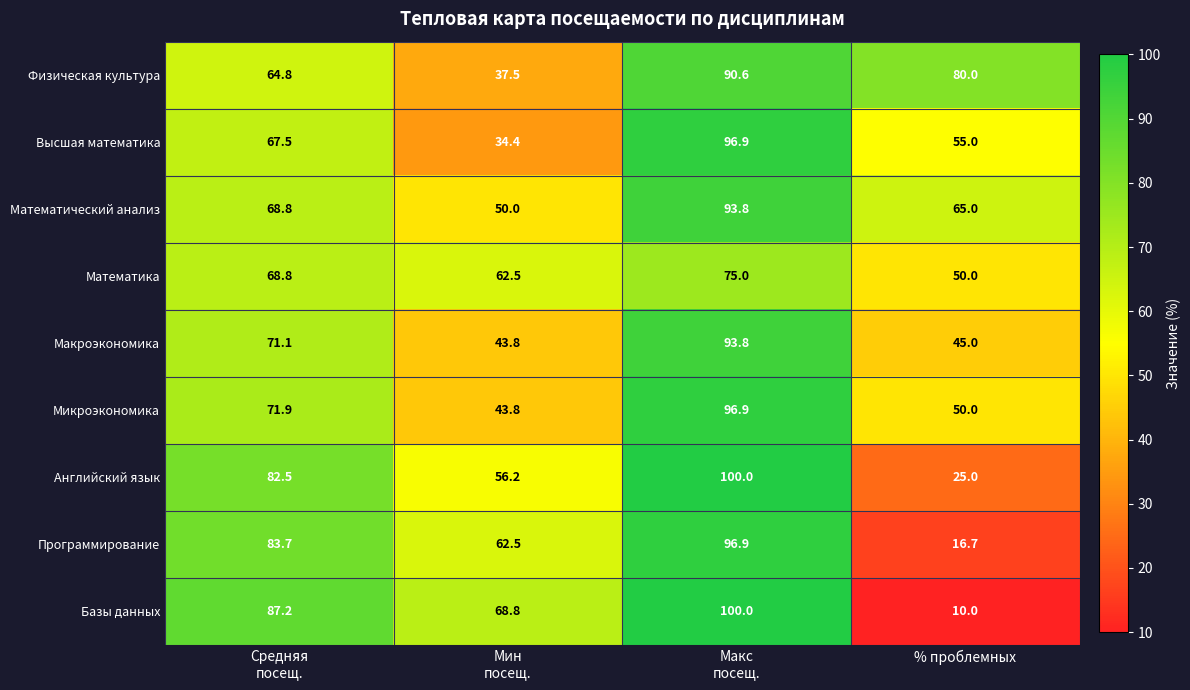

What is the minimum value for Макроэкономика?

43.8